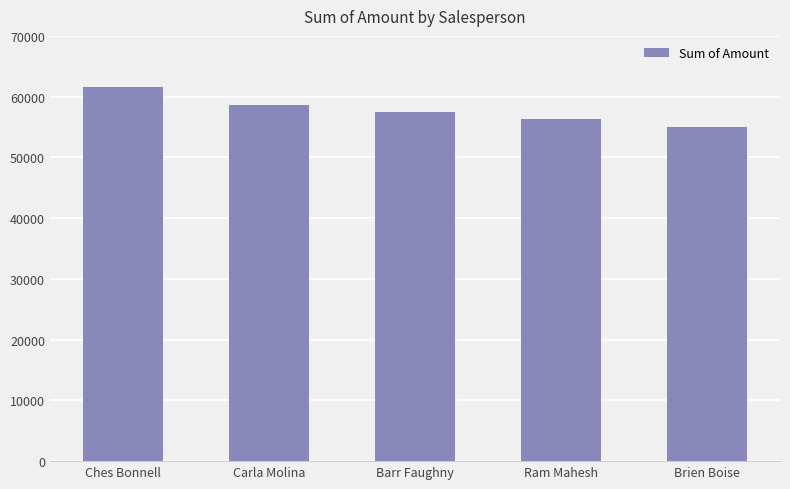

How many data points does each series have?

5